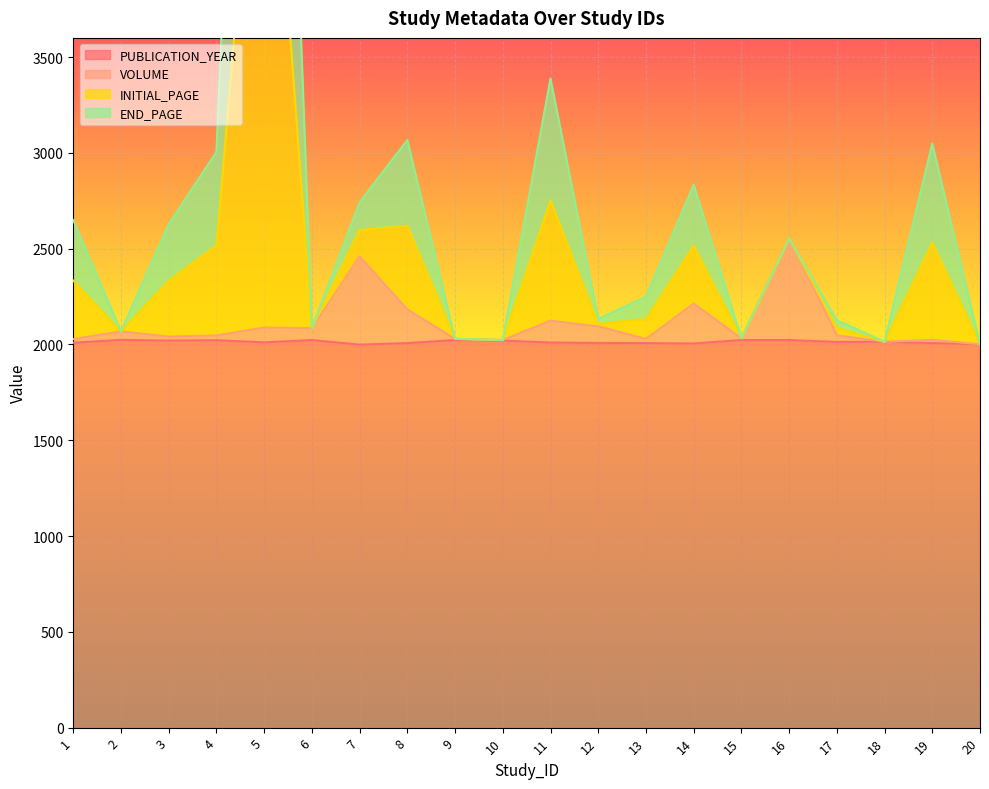

What is the value of the VOLUME point at the 11th from the left?

2124